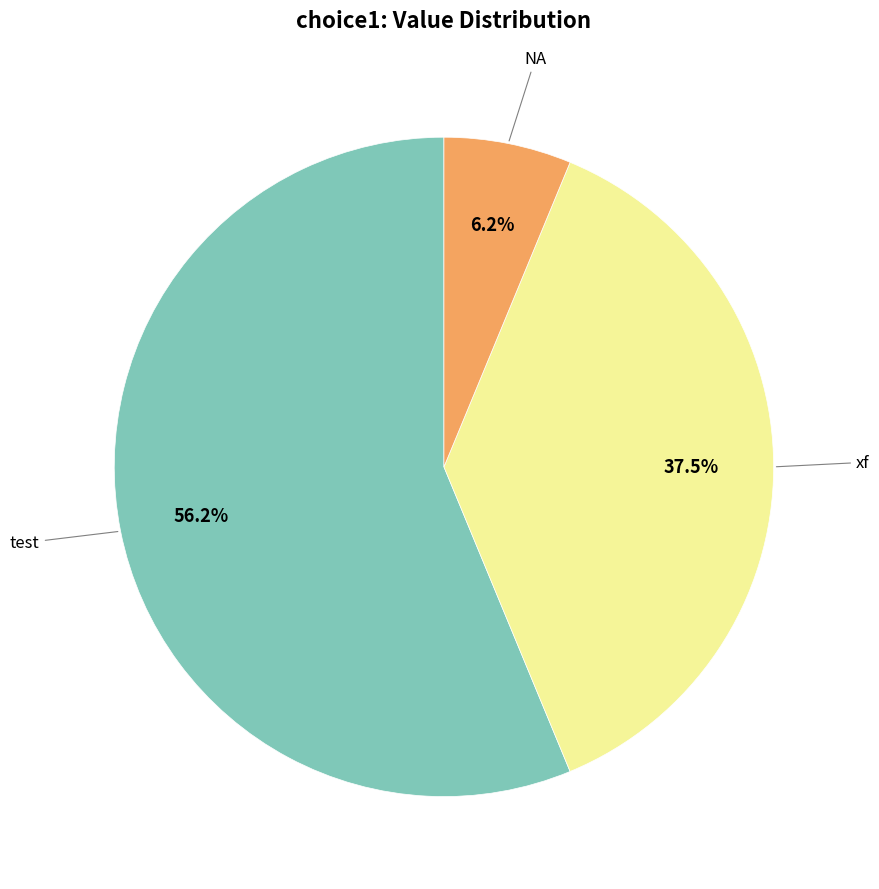

Is there any slice that represents more than half of the pie?

Yes